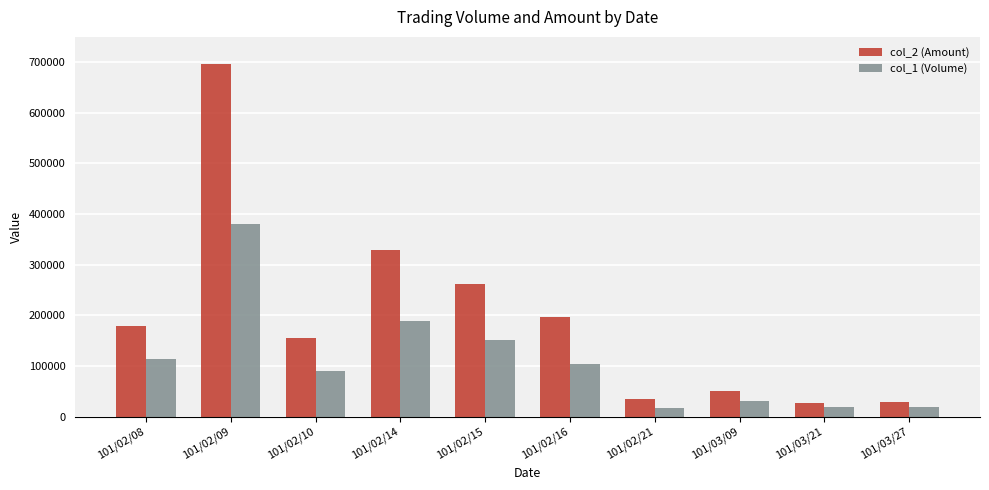

What is the smallest value displayed?

18000